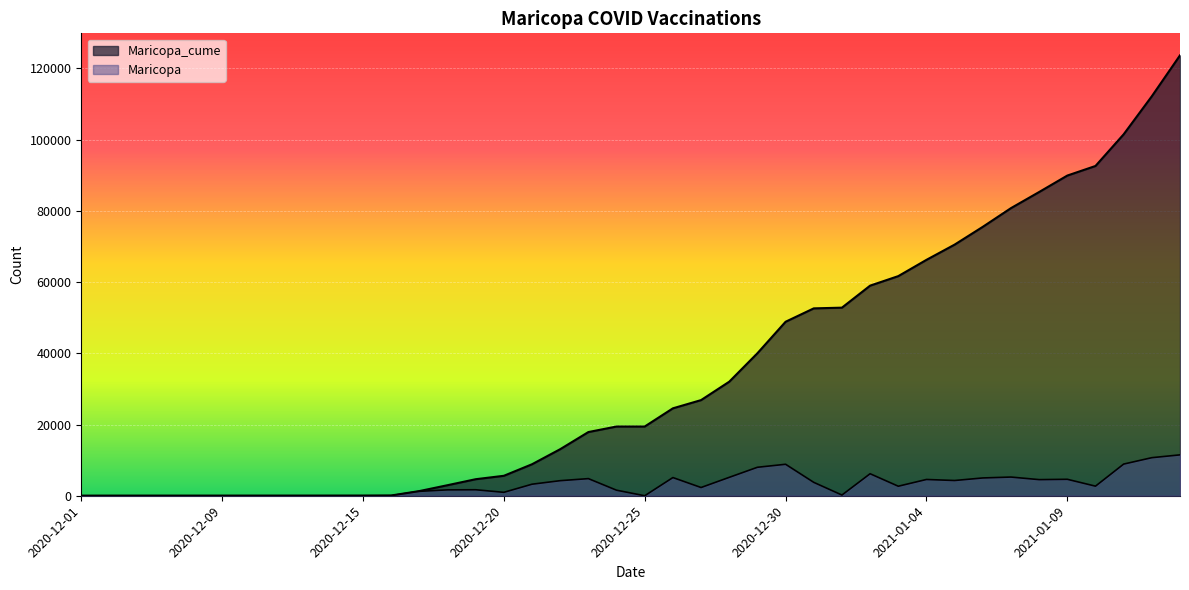

Is the value of Maricopa at 2020-12-28 greater than the value of Maricopa_cume at 2020-12-26?

No